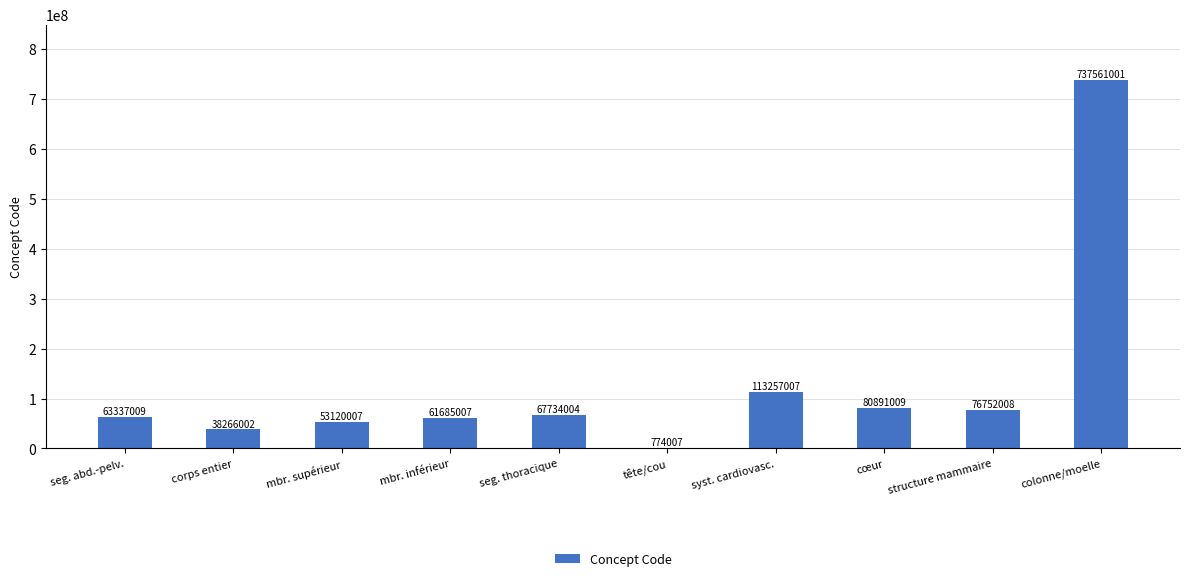

Reading left to right, list all the values displayed in this chart.

63337009	38266002	53120007	61685007	67734004	774007	113257007	80891009	76752008	737561001